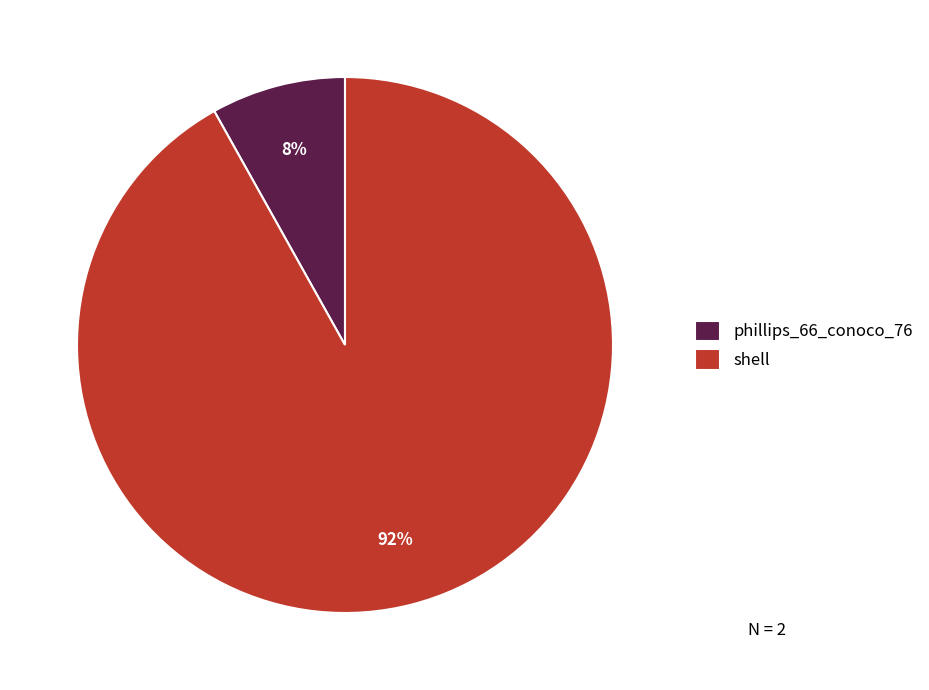

To the nearest percent, what percentage of the pie is phillips_66_conoco_76?

8%